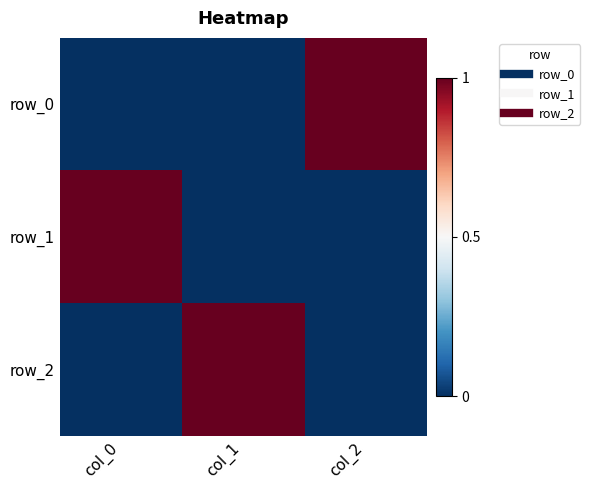

Which category has the highest value in the row_1 series?

col_0